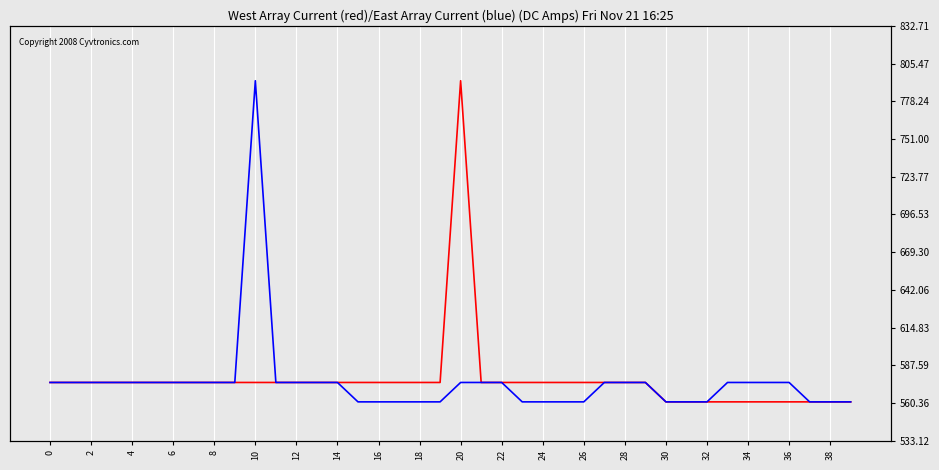

Which series has the largest total across all categories?

col_2 (index 450)